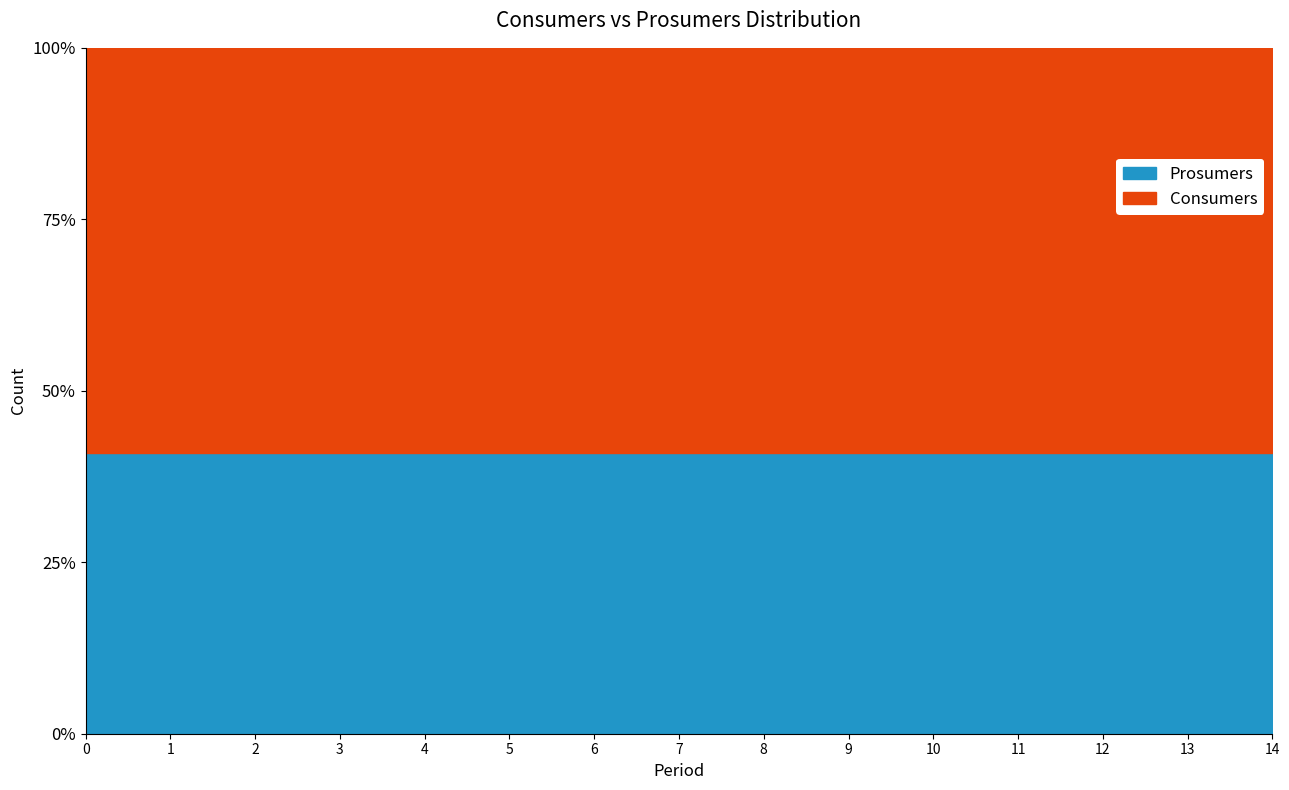

Is the value of Prosumers at 9 greater than the value of Consumers at 6?

No